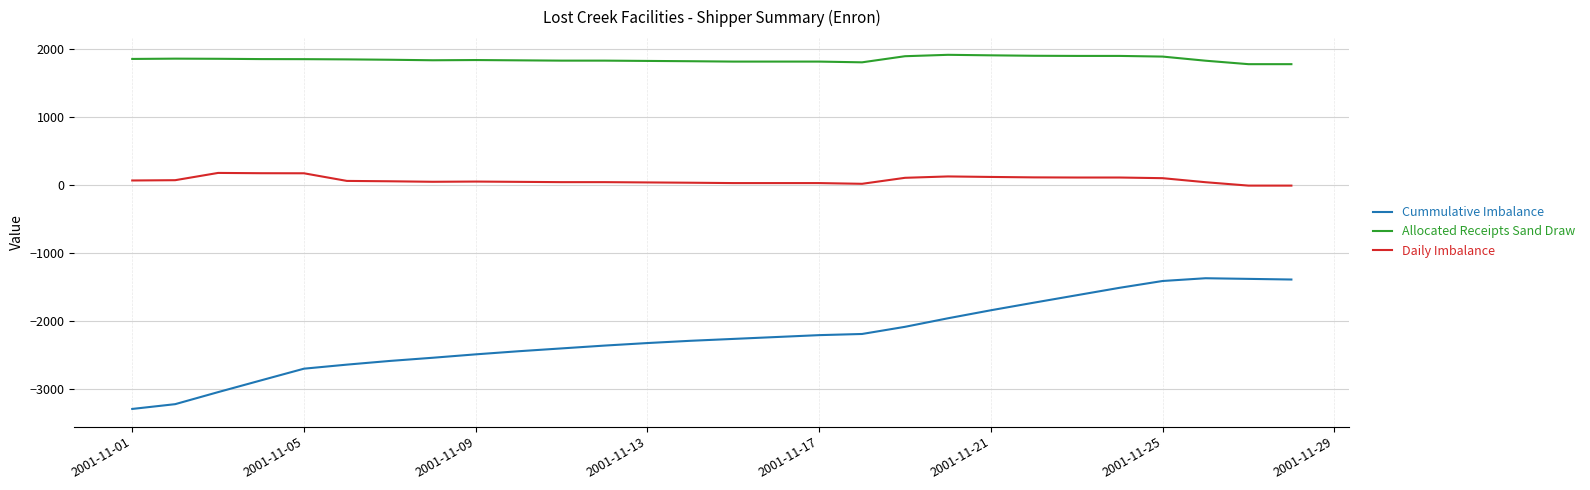

True or false: Cummulative Imbalance and Daily Imbalance intersect in this chart.

False